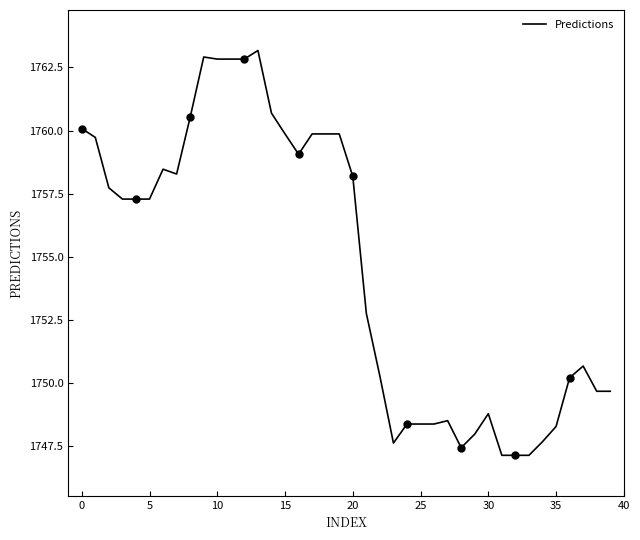

Approximately how many times larger is the value at 32 compared to 23?

1.0